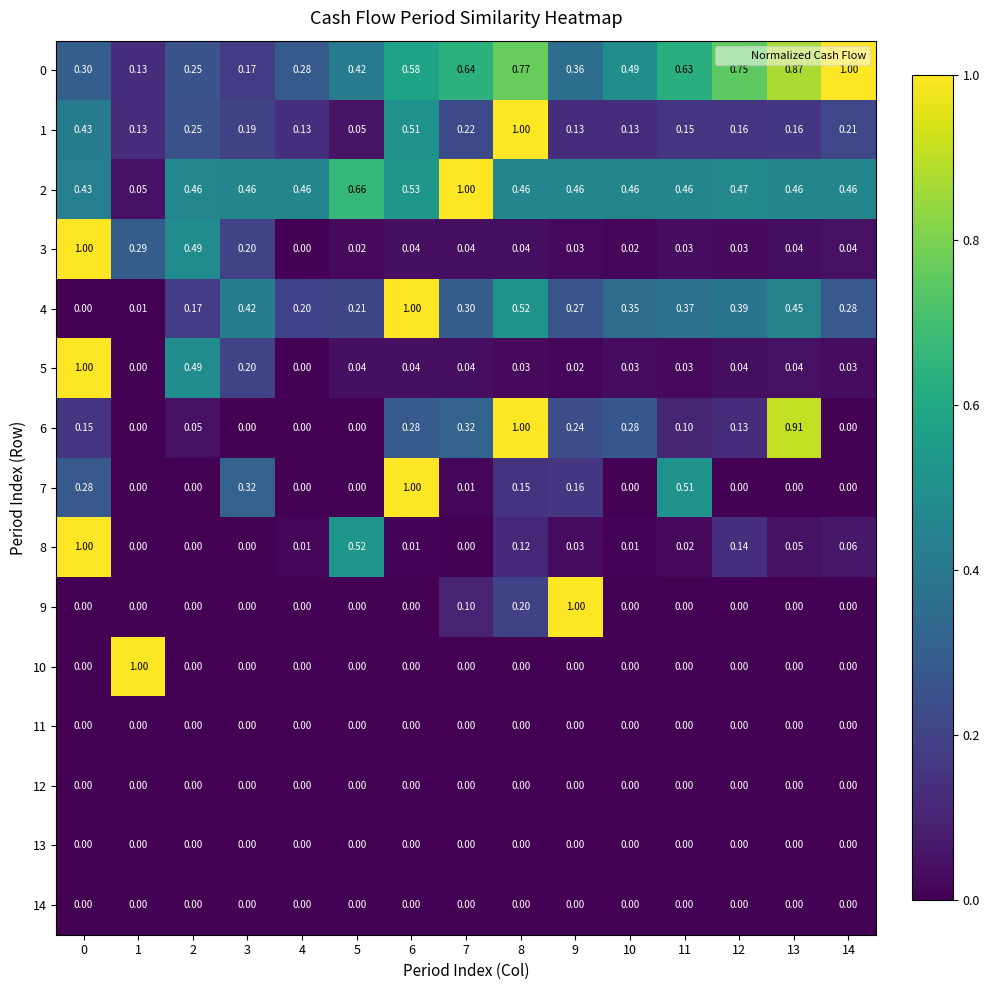

Is the value of 6 at 6 greater than the value of 9 at 2?

Yes